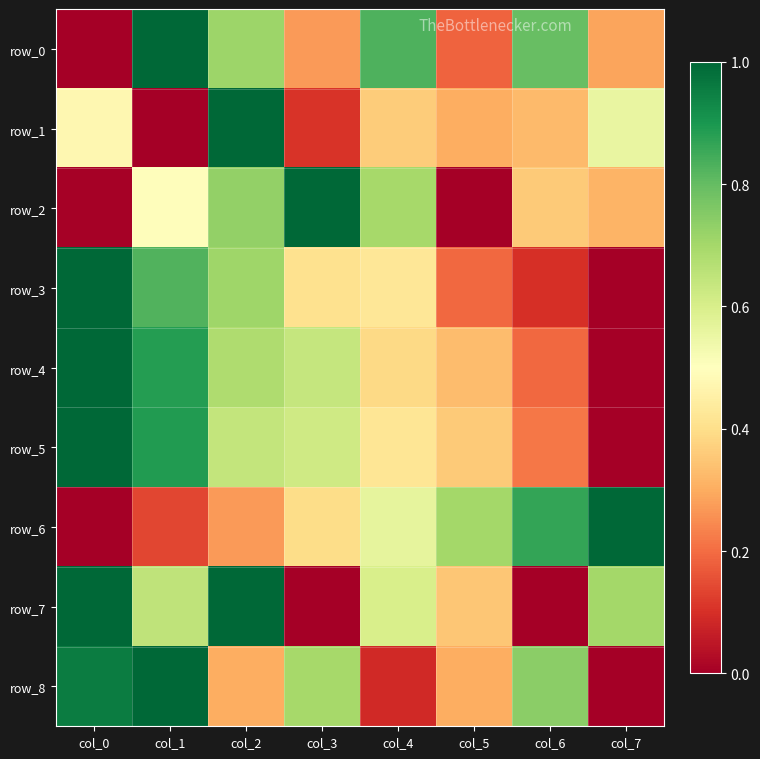

How many positive values does the row_6 series have?

7